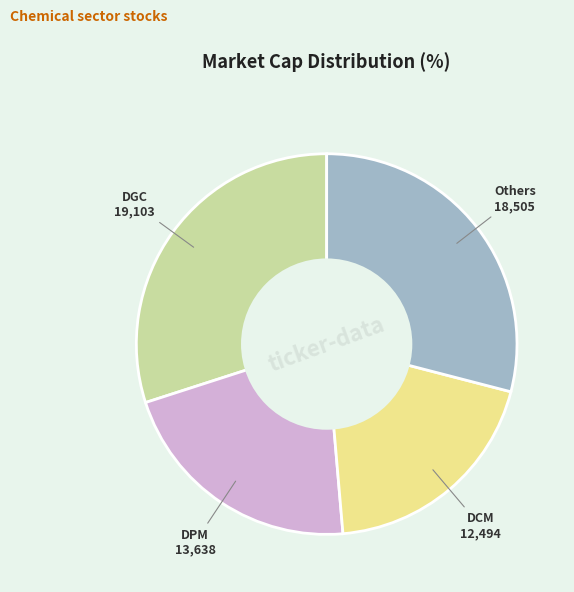

Is there any slice that represents more than half of the pie?

No